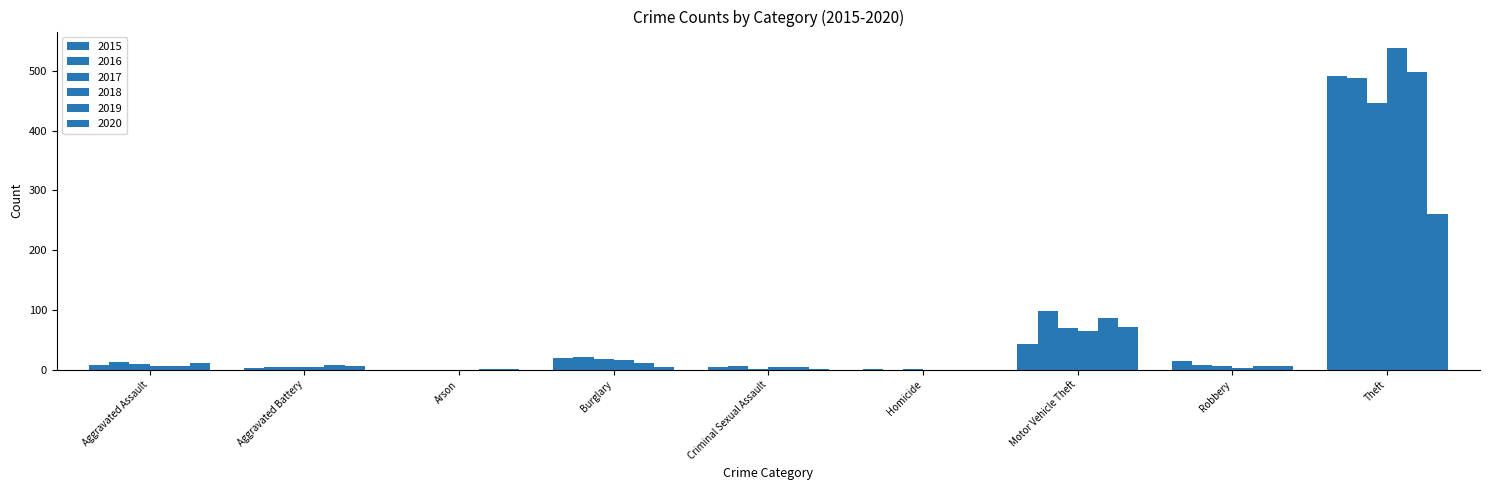

How many groups of bars are there?

9